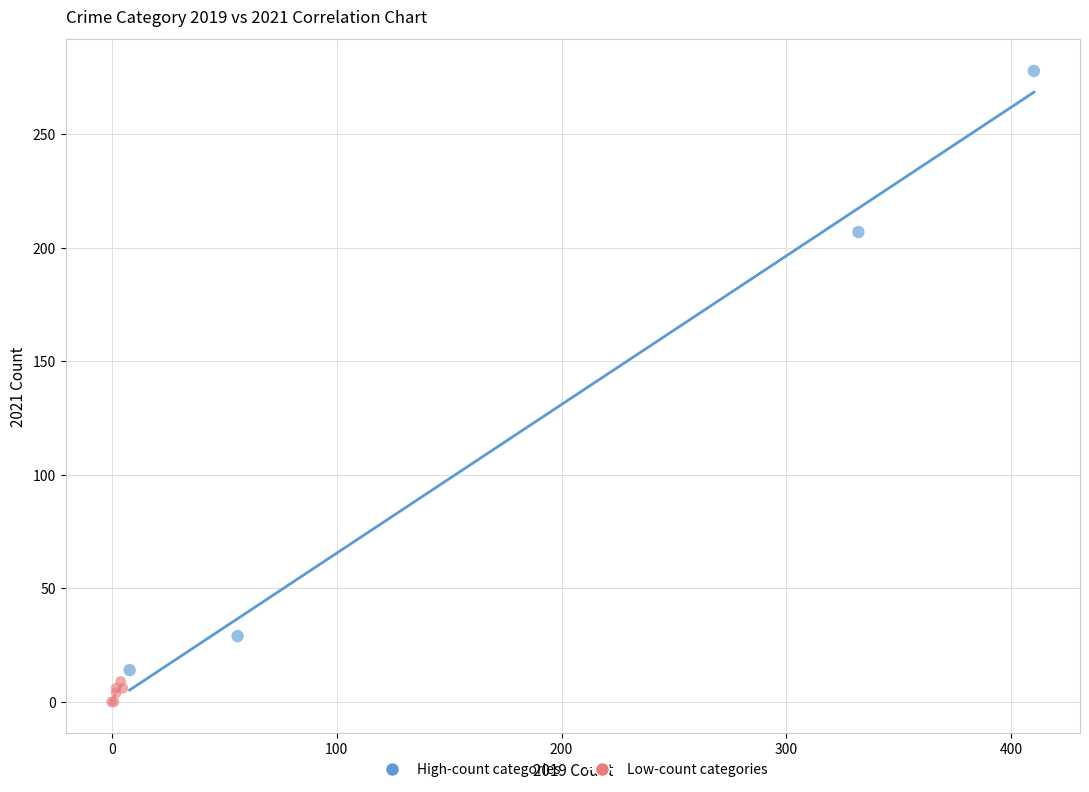

Which series contains the lowest Y value?

Low-count categories